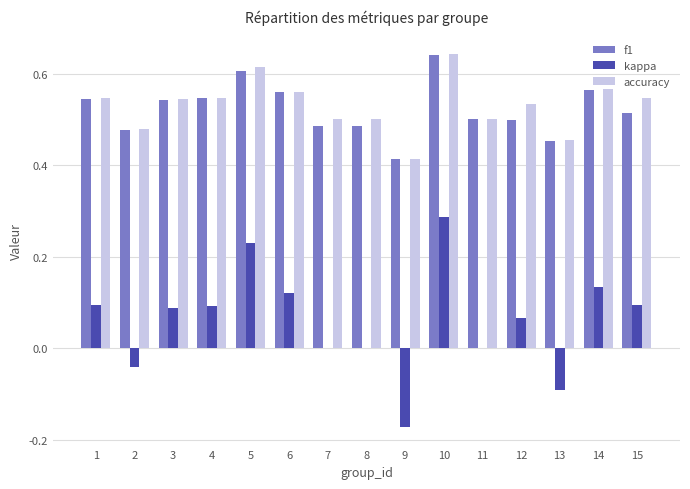

At which label does f1 reach its peak?

10